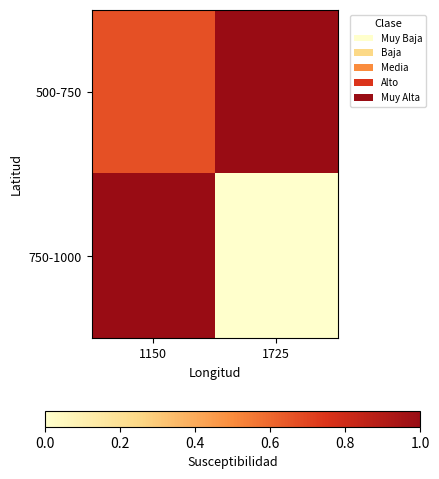

Count the number of categories in the chart.

2